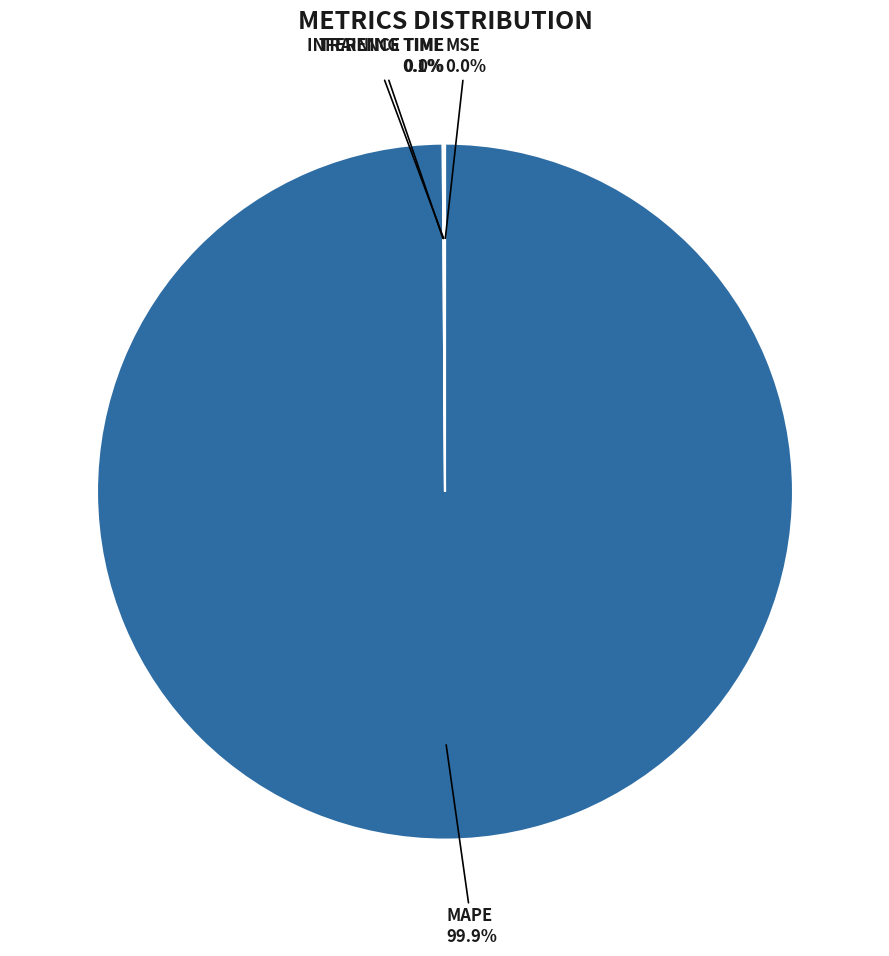

Is there any slice that represents more than half of the pie?

Yes